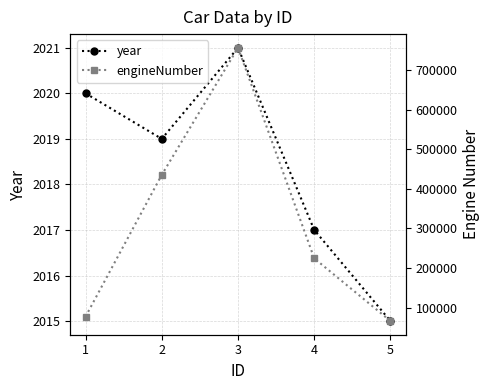

What is the difference between the second highest and minimum values in the year series?

5